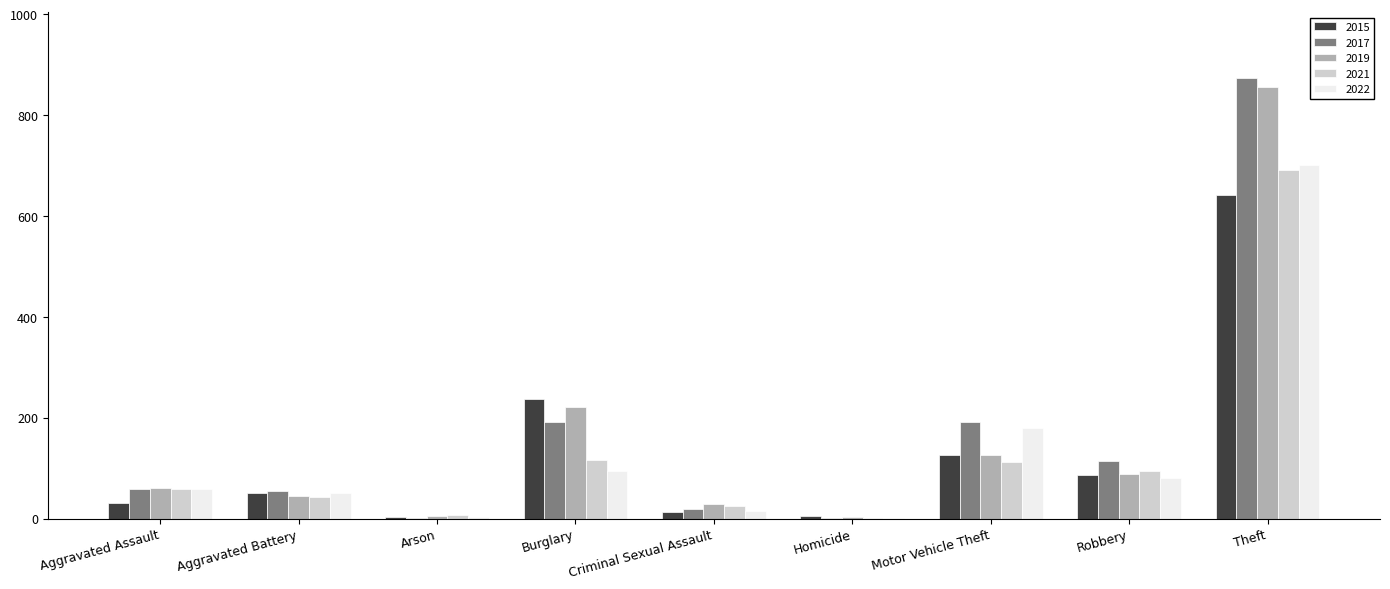

What is the greatest value displayed?

873